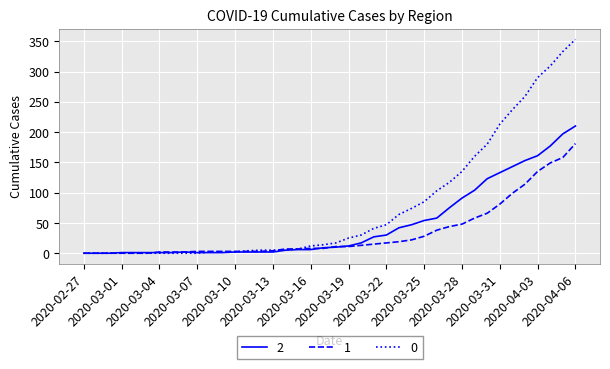

List the series in order of their peak value, lowest first.

1, 2, 0